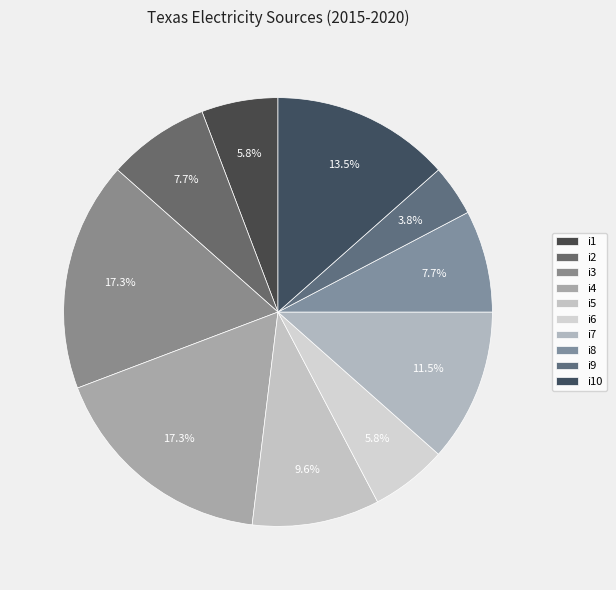

What is the ratio of the value at i3 to the value at i4?

1.0